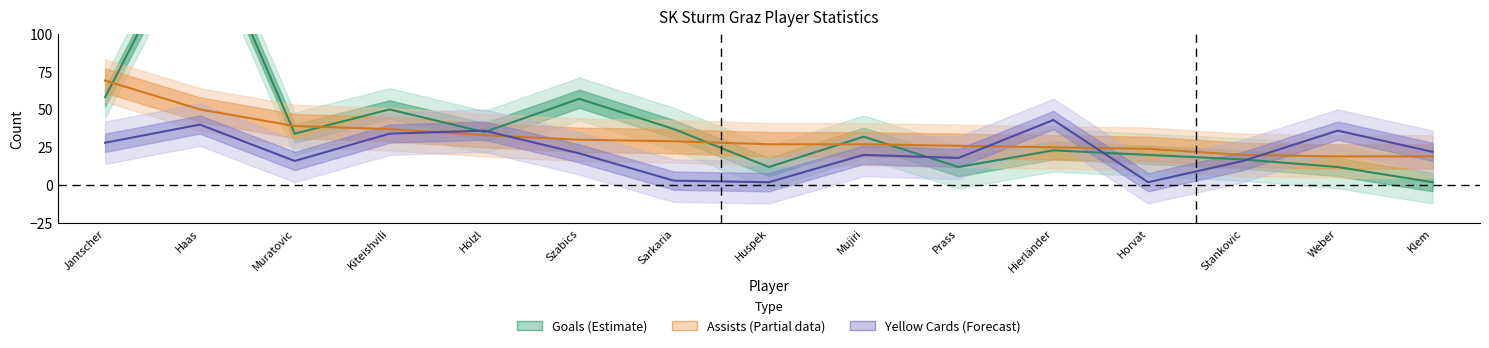

In Yellow Cards (Forecast), how many points are lower than both neighbors (excluding endpoints)?

4